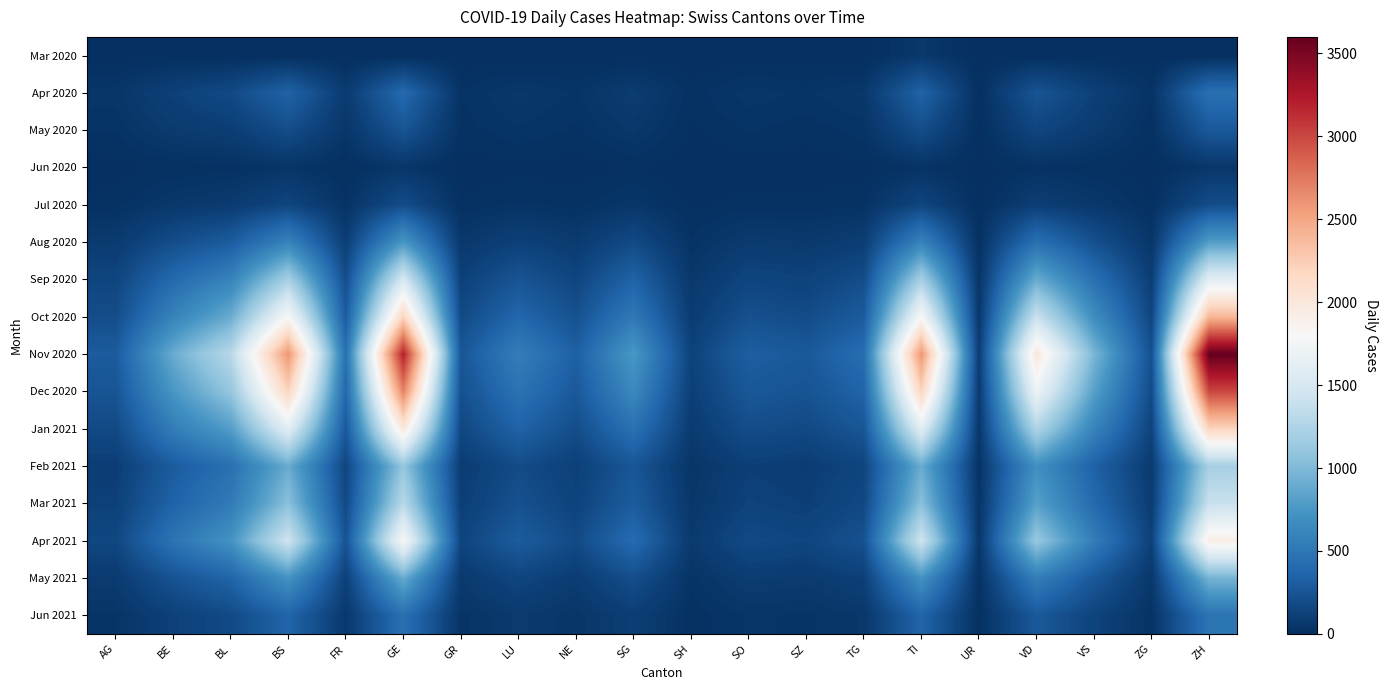

At which category is the sum across all series the highest?

ZH